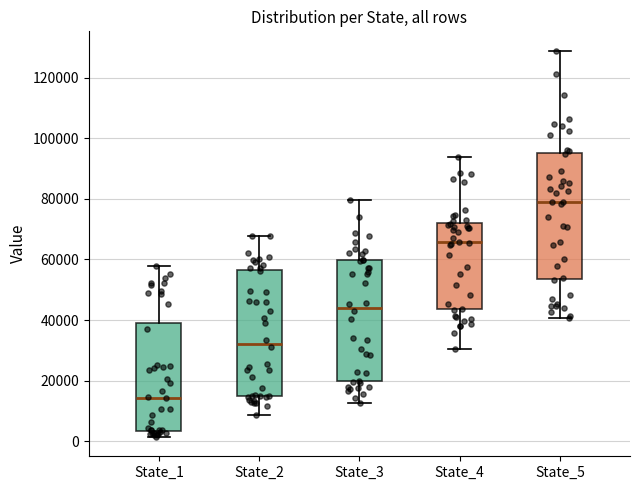

Which box's median line is the highest?

State_5